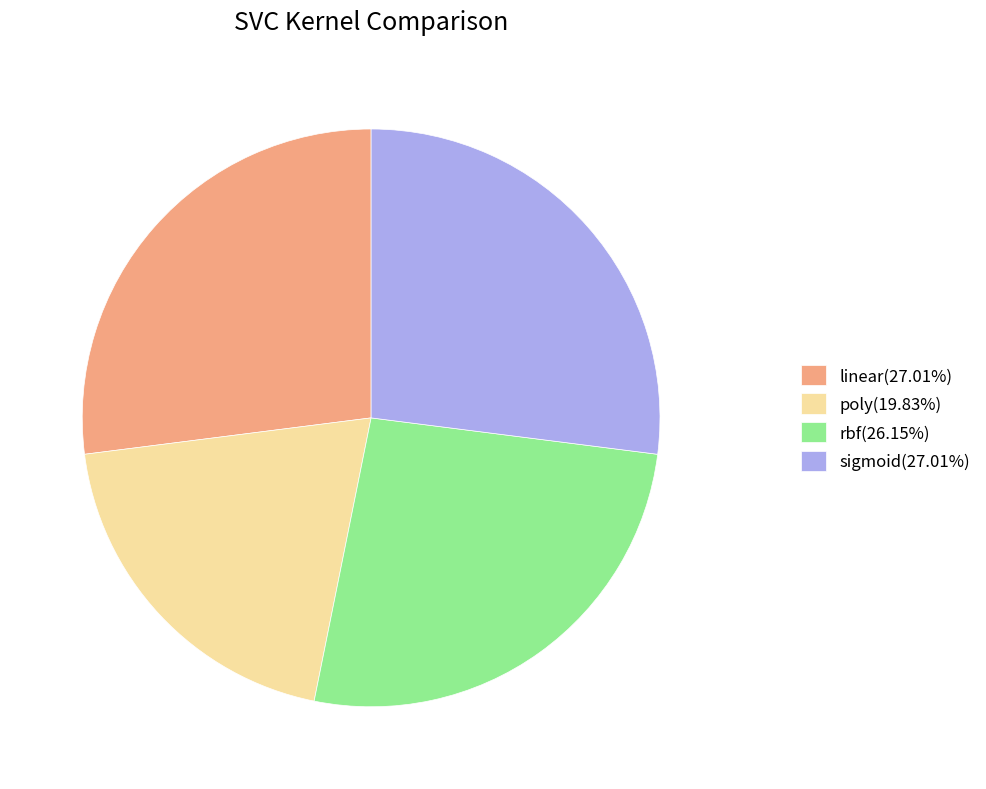

Count the number of slices in the pie.

4